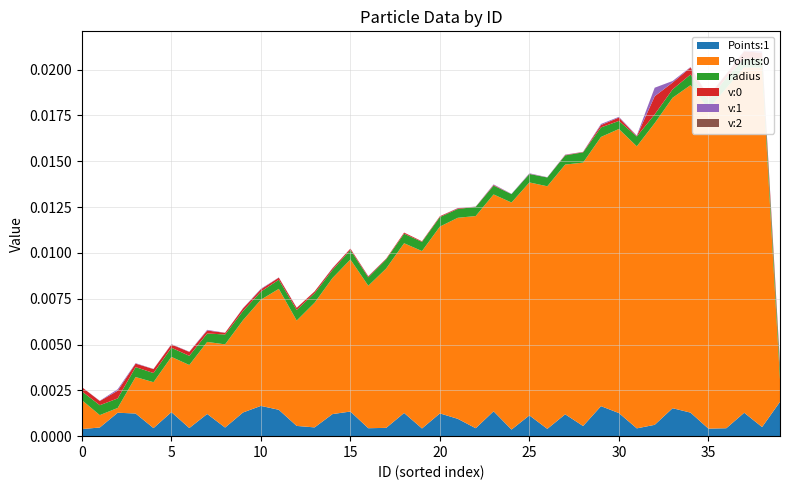

Reading left to right, list all the values displayed in this chart.

Points:0: 0.0	0.0	0.0	0.0	0.0	0.0	0.0	0.0	0.0	0.0	0.0	0.0	0.0	0.0	0.0	0.0	0.0	0.0	0.0	0.0	0.0	0.0	0.0	0.0	0.0	0.0	0.0	0.0	0.0	0.0	0.0	0.0	0.0	0.0	0.0	0.0	0.0	0.0	0.0	0.0
Points:1: 0.0	0.0	0.0	0.0	0.0	0.0	0.0	0.0	0.0	0.0	0.0	0.0	0.0	0.0	0.0	0.0	0.0	0.0	0.0	0.0	0.0	0.0	0.0	0.0	0.0	0.0	0.0	0.0	0.0	0.0	0.0	0.0	0.0	0.0	0.0	0.0	0.0	0.0	0.0	0.0
radius: 0.0	0.0	0.0	0.0	0.0	0.0	0.0	0.0	0.0	0.0	0.0	0.0	0.0	0.0	0.0	0.0	0.0	0.0	0.0	0.0	0.0	0.0	0.0	0.0	0.0	0.0	0.0	0.0	0.0	0.0	0.0	0.0	0.0	0.0	0.0	0.0	0.0	0.0	0.0	0.0
v:0: 0.0	0.0	0.0	0.0	0.0	0.0	0.0	0.0	0.0	0.0	0.0	0.0	0.0	0.0	0.0	0.0	0.0	0.0	0.0	0.0	0.0	0.0	0.0	0.0	-0.0	-0.0	-0.0	-0.0	-0.0	0.0	0.0	-0.0	0.0	0.0	0.0	0.0	0.0	0.0	0.0	0.0
v:1: 0.0	-0.0	0.0	0.0	0.0	0.0	0.0	0.0	0.0	-0.0	0.0	0.0	-0.0	-0.0	-0.0	0.0	-0.0	0.0	-0.0	-0.0	0.0	0.0	-0.0	-0.0	-0.0	-0.0	-0.0	-0.0	-0.0	-0.0	0.0	0.0	-0.0	-0.0	-0.0	0.0	-0.0	-0.0	0.0	0.0
v:2: 0.0	0.0	0.0	0.0	0.0	0.0	0.0	0.0	0.0	0.0	0.0	0.0	0.0	0.0	0.0	0.0	0.0	0.0	0.0	0.0	0.0	0.0	0.0	0.0	0.0	0.0	0.0	0.0	0.0	0.0	0.0	0.0	0.0	0.0	0.0	0.0	0.0	0.0	0.0	0.0